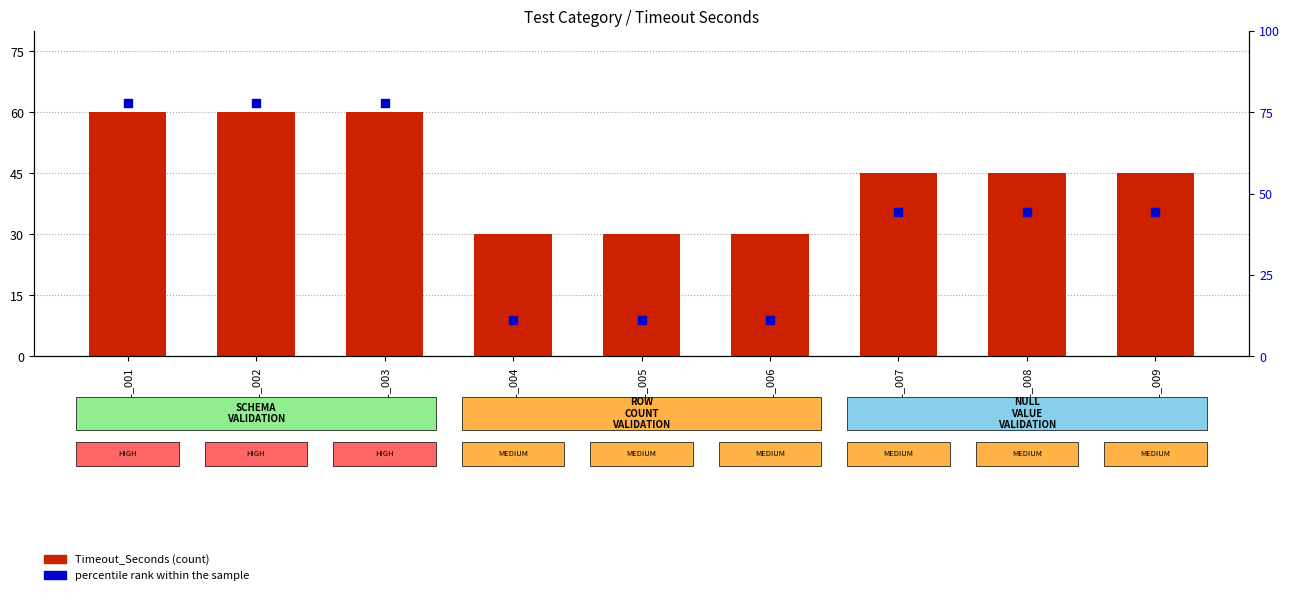

Which series reaches the maximum Y coordinate?

percentile rank within the sample